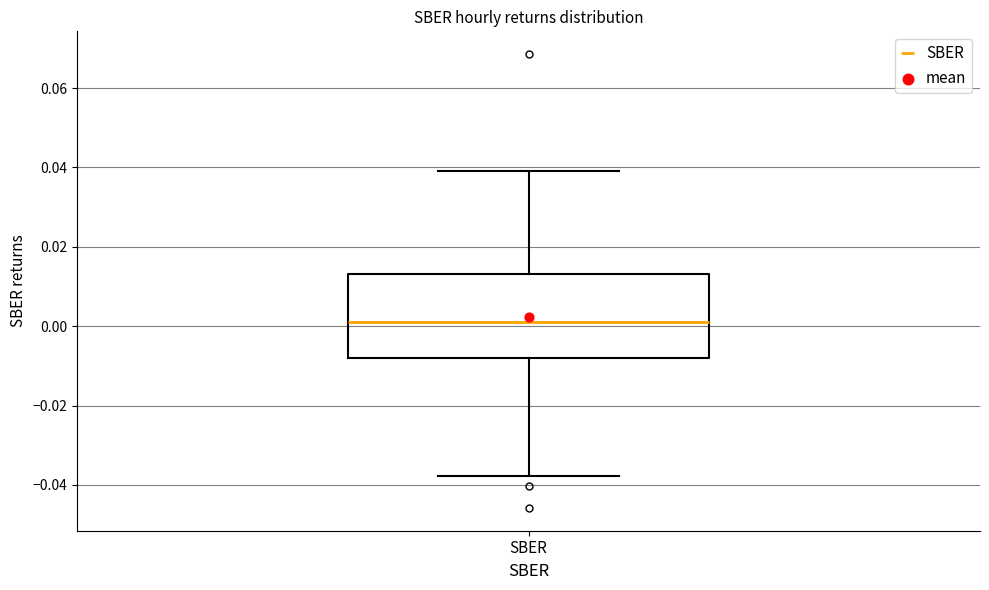

Where does the upper whisker of the box for SBER end on the y-axis? The values are not printed on the chart, so give them approximately, as read against the axis.

0.040